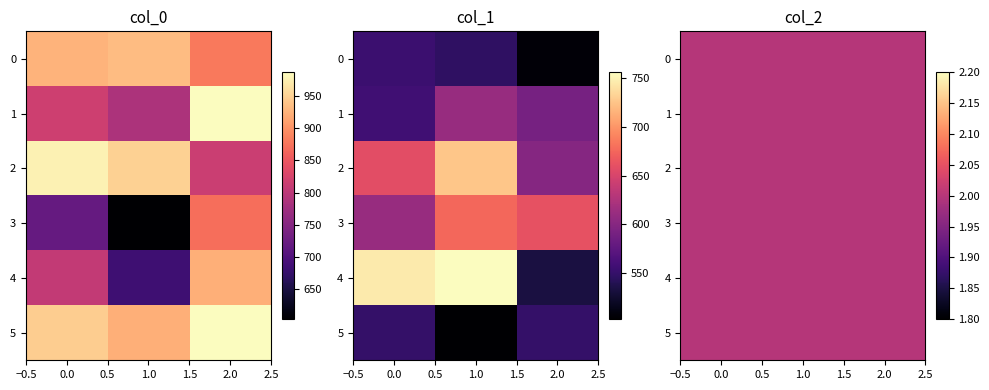

What is the sum of all col_1 values?

10935.0